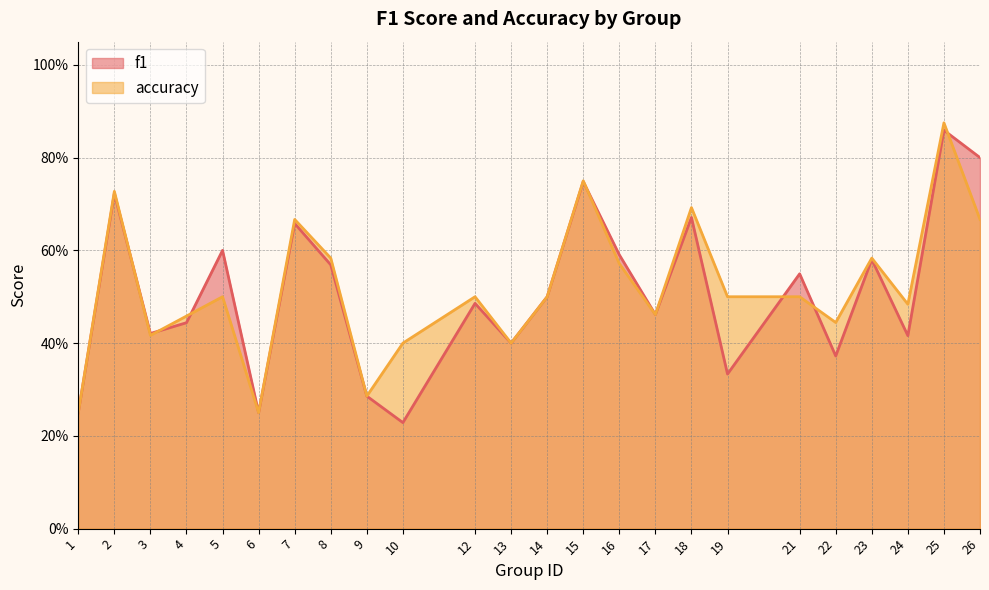

What is the maximum value for accuracy?

0.9